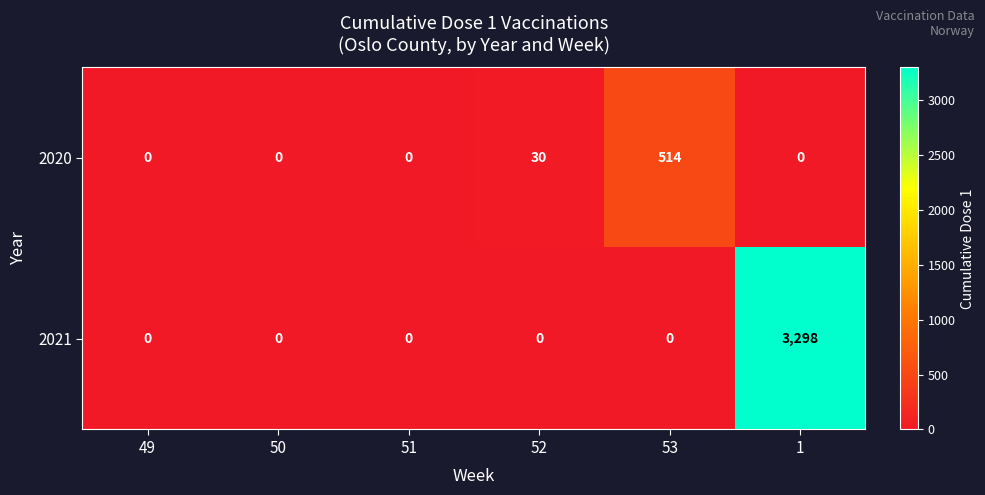

Which series has the largest total across all categories?

2021